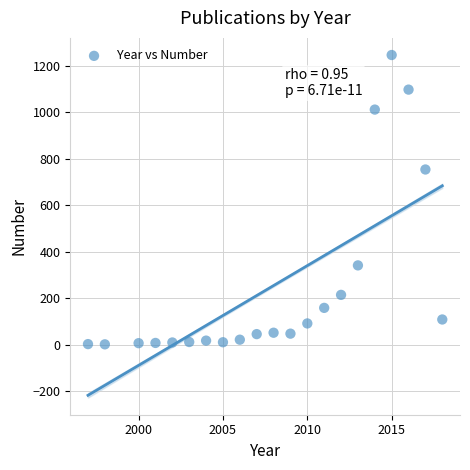

What Y value in the scatter plot is closest to 624?

754